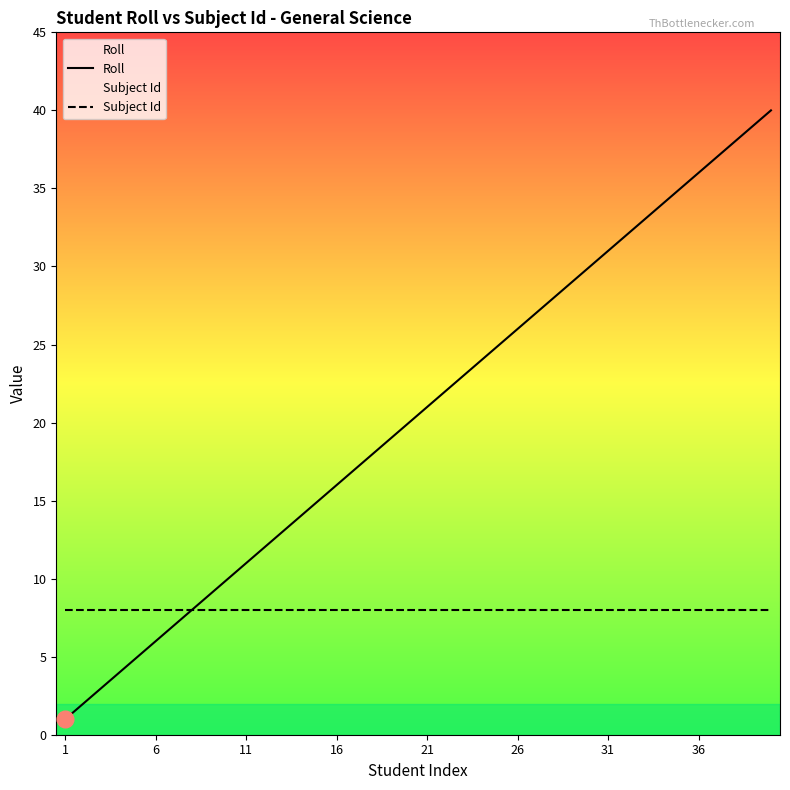

The value of Roll at 19 is 26. True or false?

False